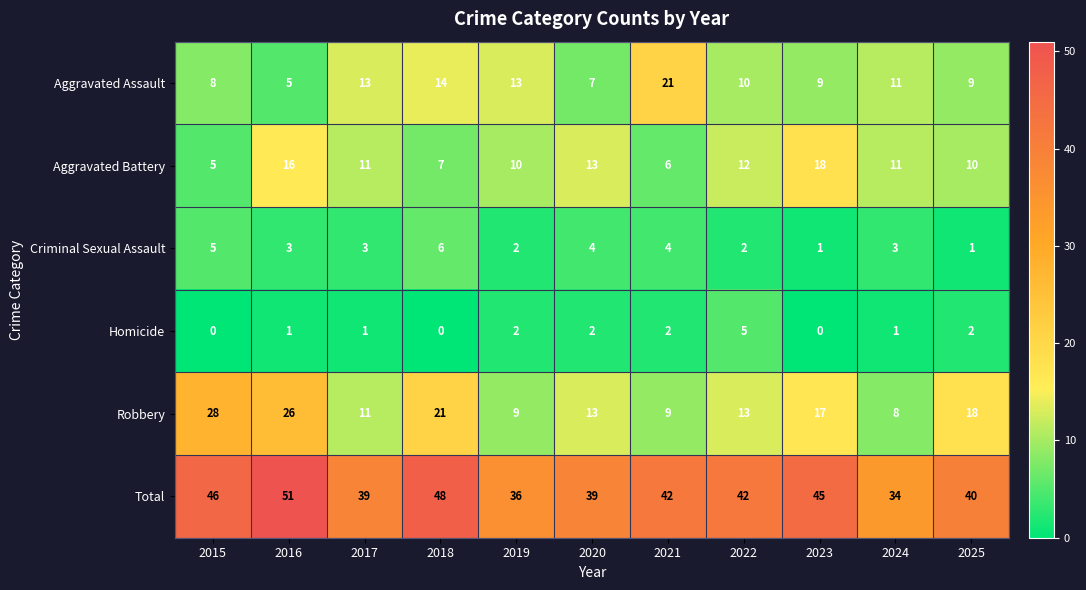

True or false: Homicide has a value of -3 at 2018.

False